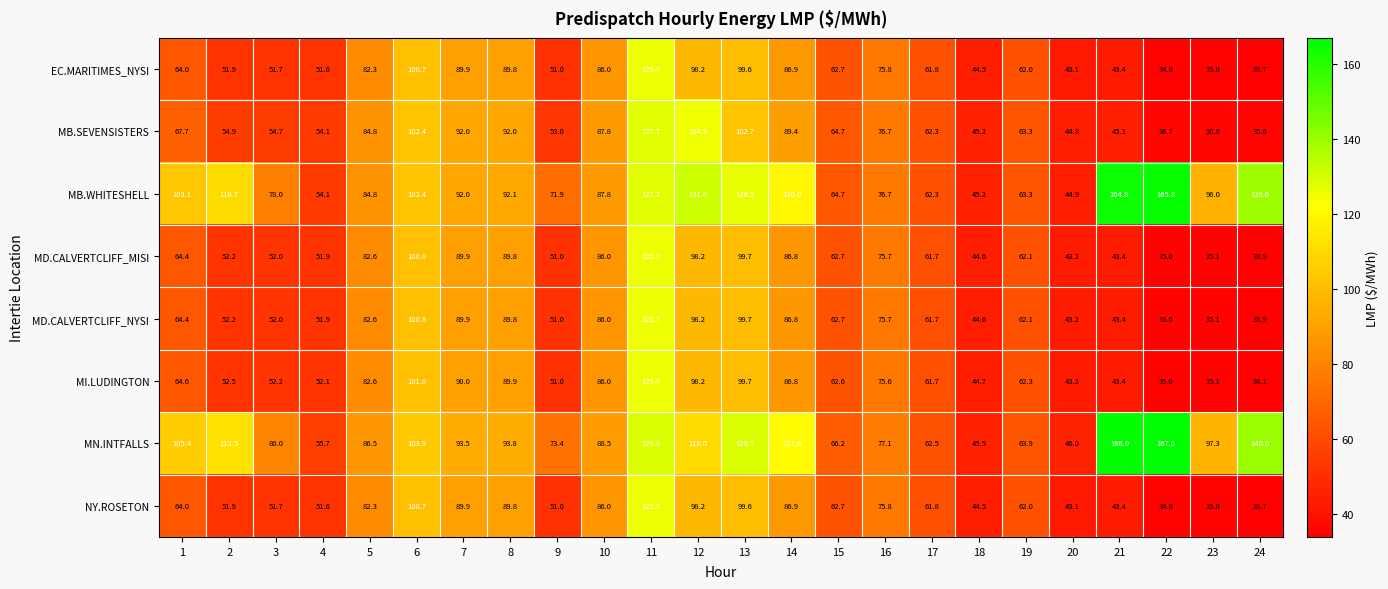

What is the difference between the second highest and minimum values in the MB.WHITESHELL series?

119.9